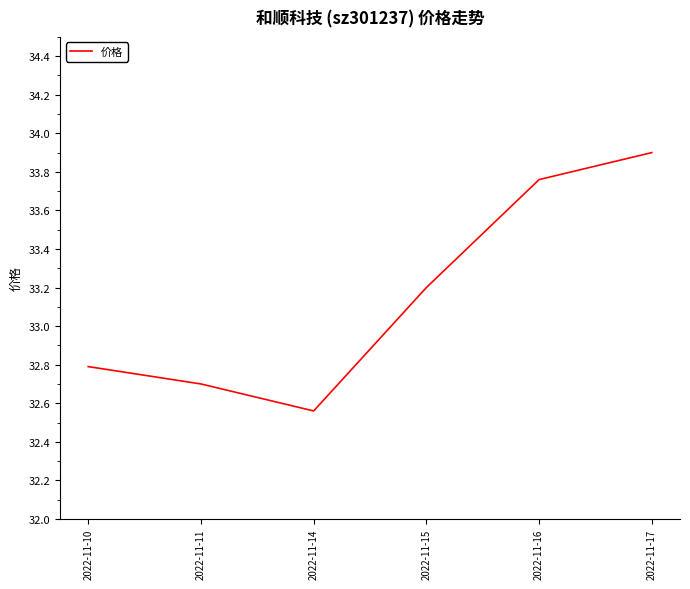

Rank the categories by value from highest to lowest.

2022-11-17, 2022-11-16, 2022-11-15, 2022-11-10, 2022-11-11, 2022-11-14